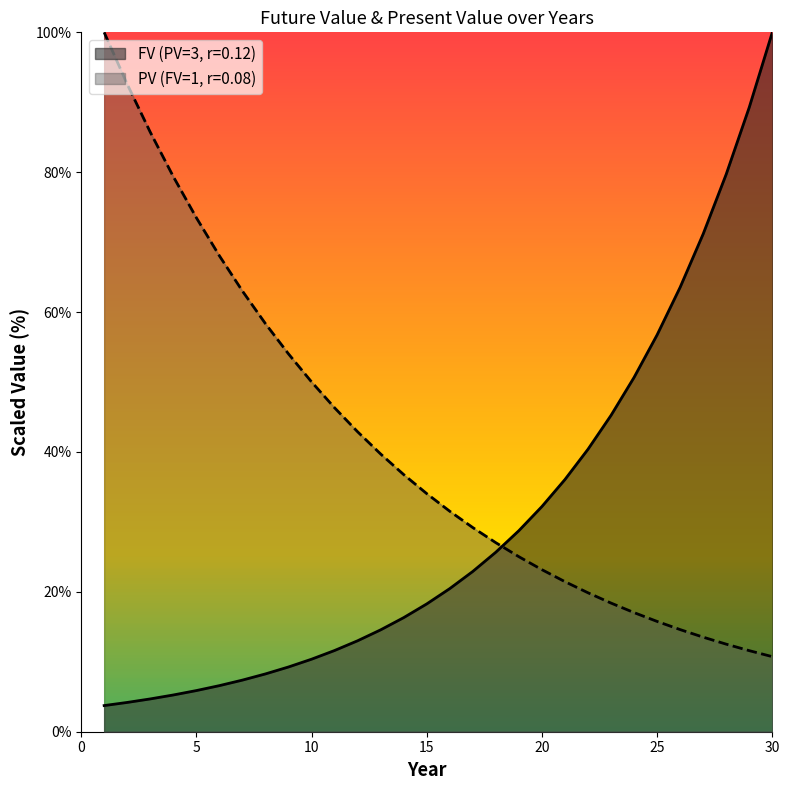

True or false: FV (PV=3, r=0.12) and PV (FV=1, r=0.08) cross at least once.

True